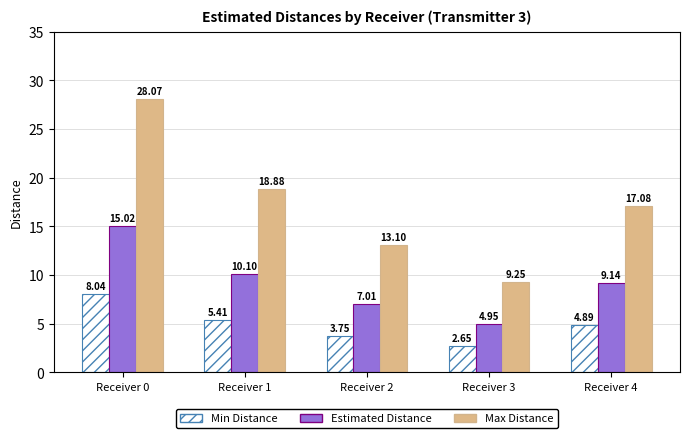

What are all the series names shown in the legend?

Min Distance, Estimated Distance, Max Distance